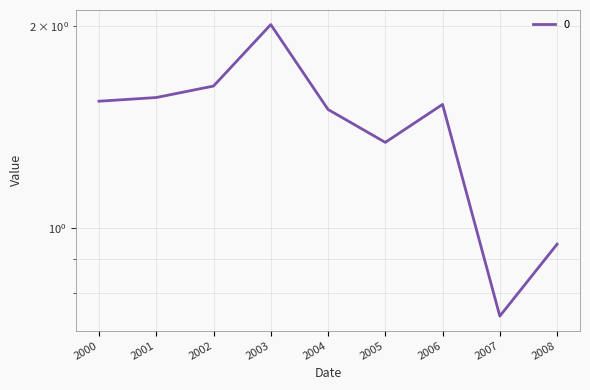

How many values are below 1?

2